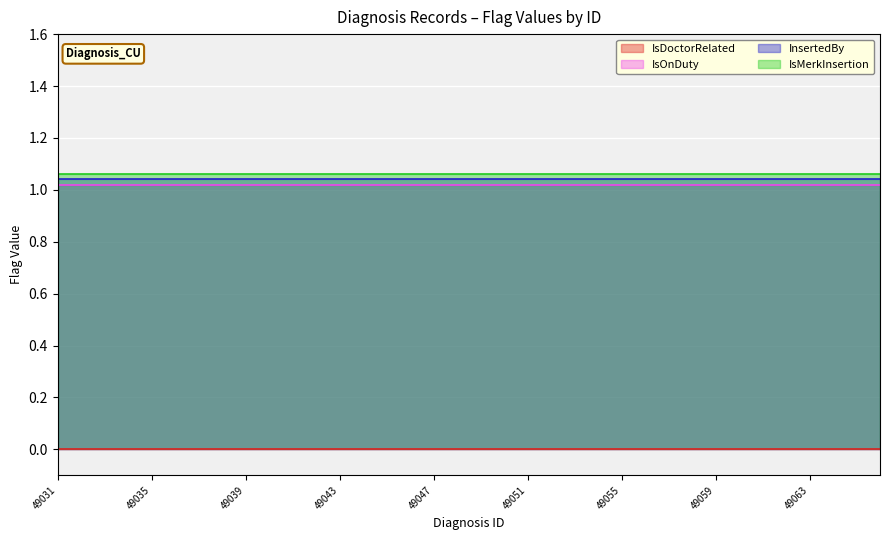

Is the value of IsMerkInsertion at 49041 greater than the value of IsOnDuty at 49052?

No